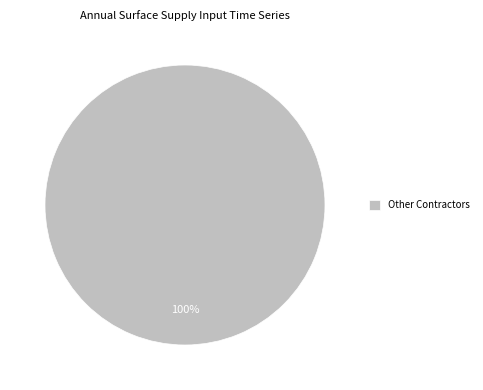

How many slices are in this pie chart?

1